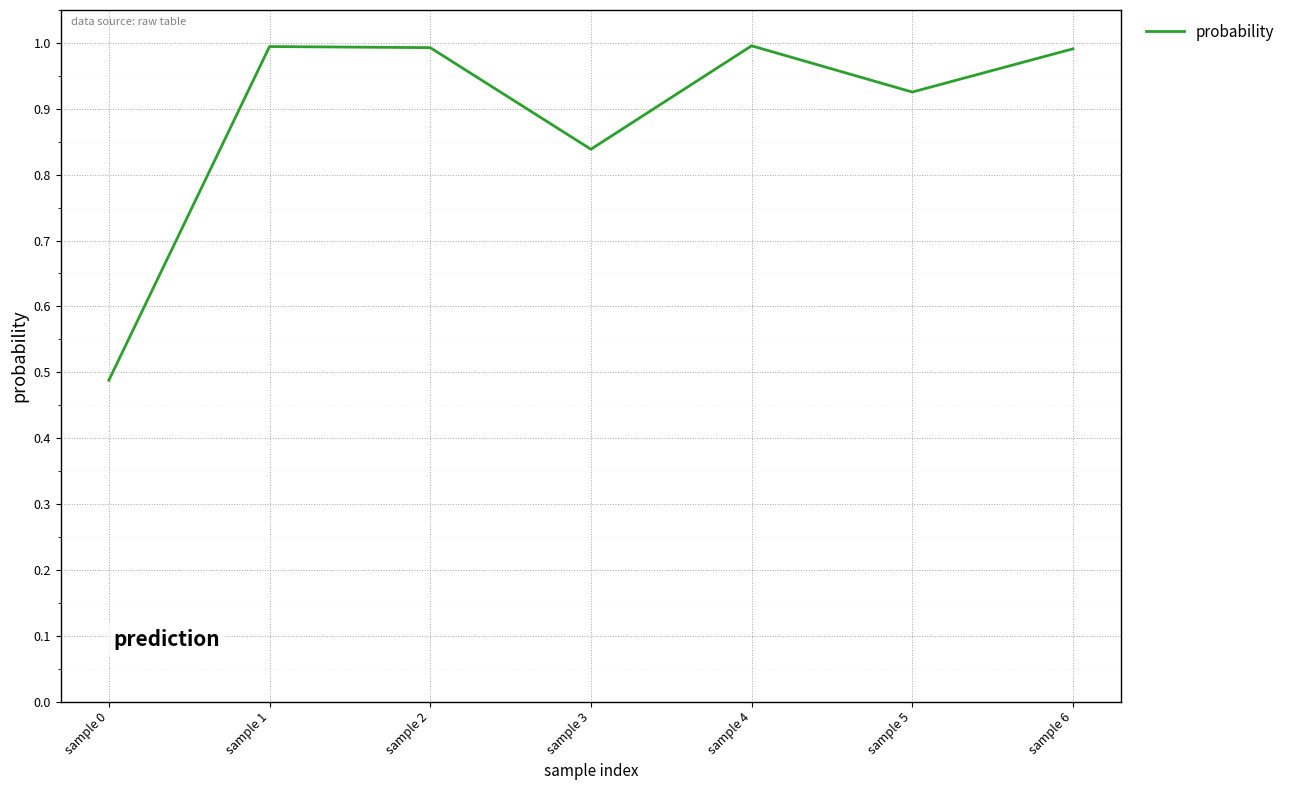

What is the greatest value displayed?

1.0